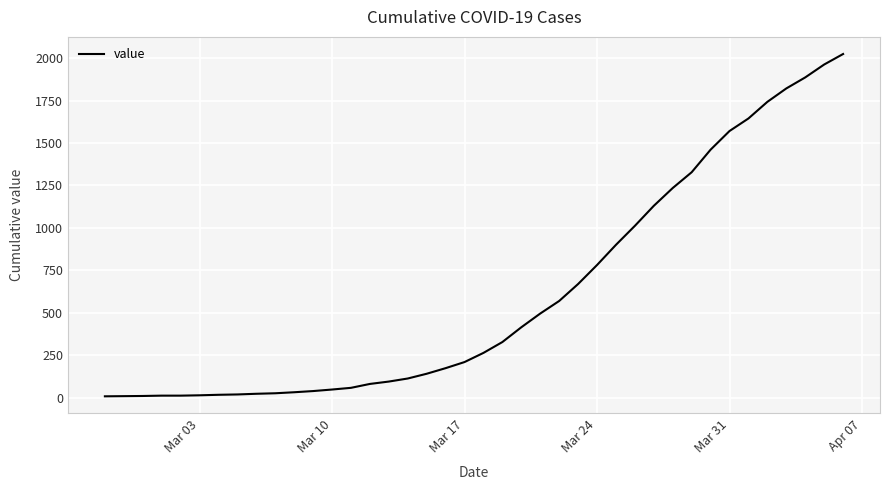

What is the difference between the maximum and minimum values?

2018